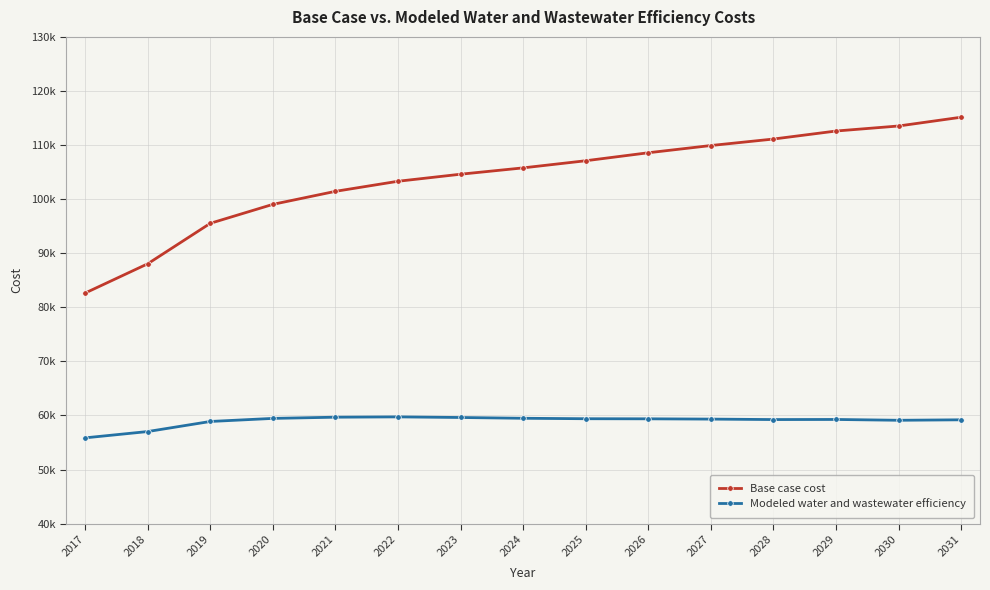

True or false: Base case cost has a value of 113524.8 at 2030.

True